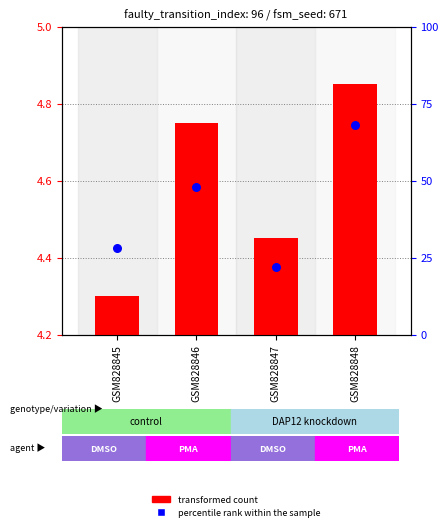

At how many categories does at least one series exceed 13?

4